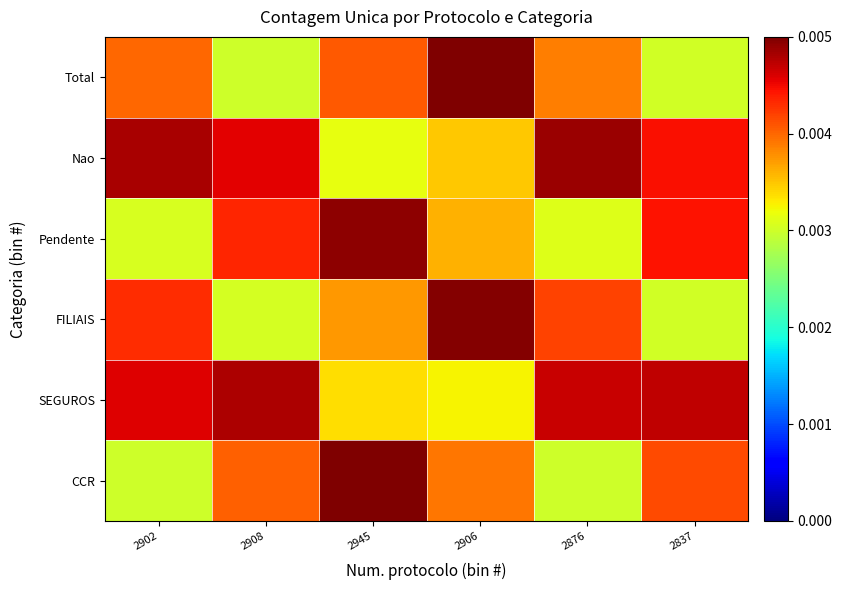

At which category is the sum across all series the highest?

2945